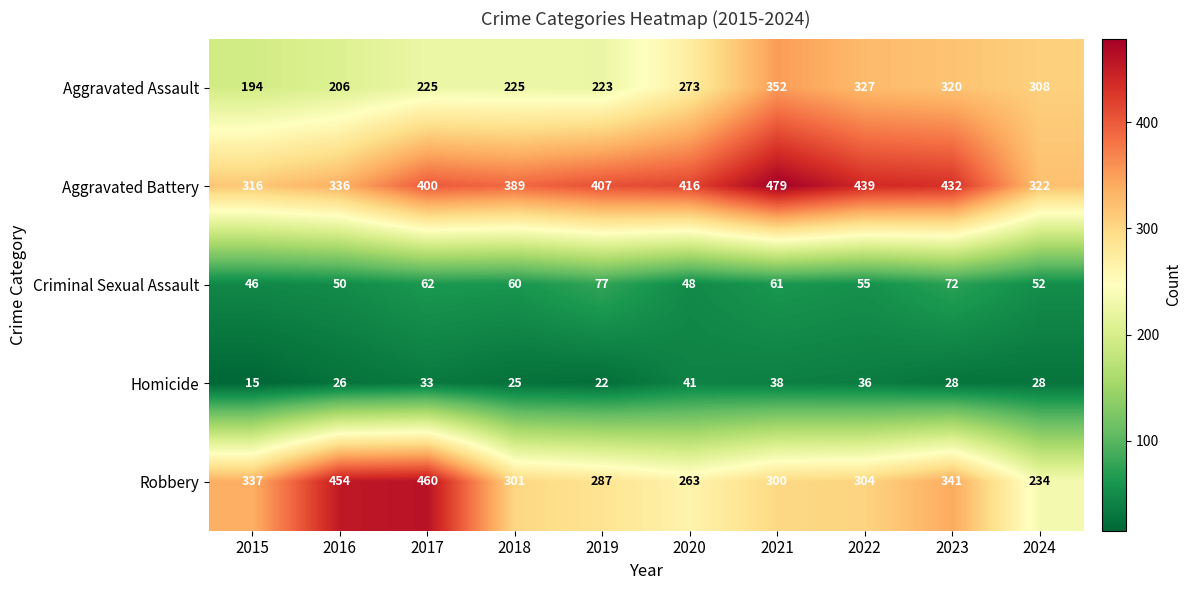

What is the maximum value for Criminal Sexual Assault?

77